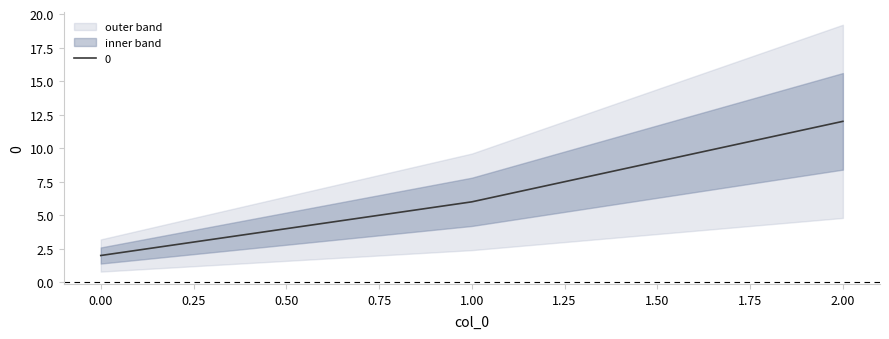

List the labels in order of value, largest first.

2, 1, 0